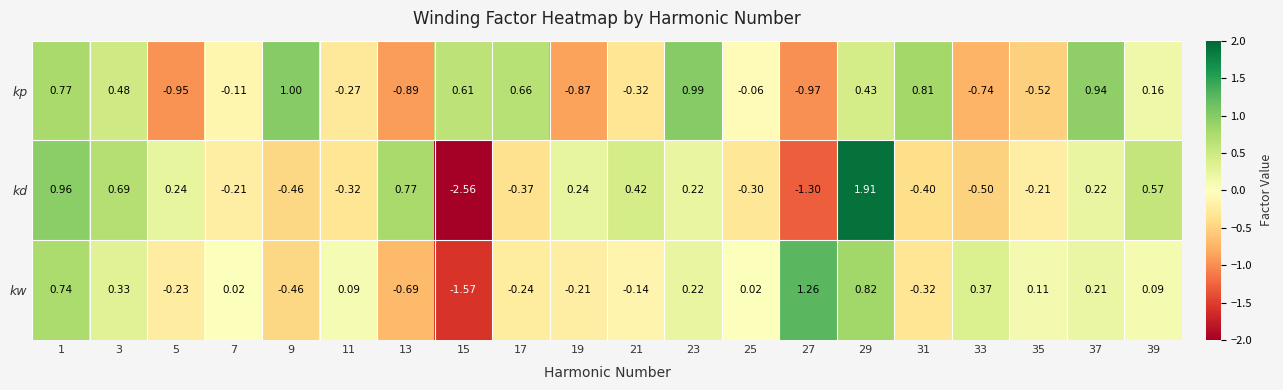

Is the value of kw at 37 greater than the value of kd at 27?

Yes